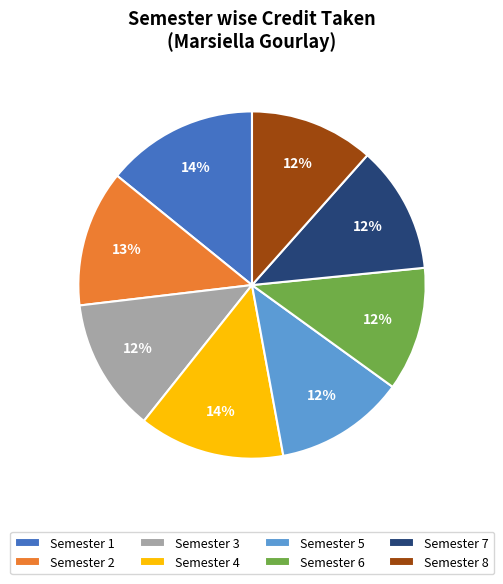

To the nearest percent, what percentage of the pie is Semester 5?

12%